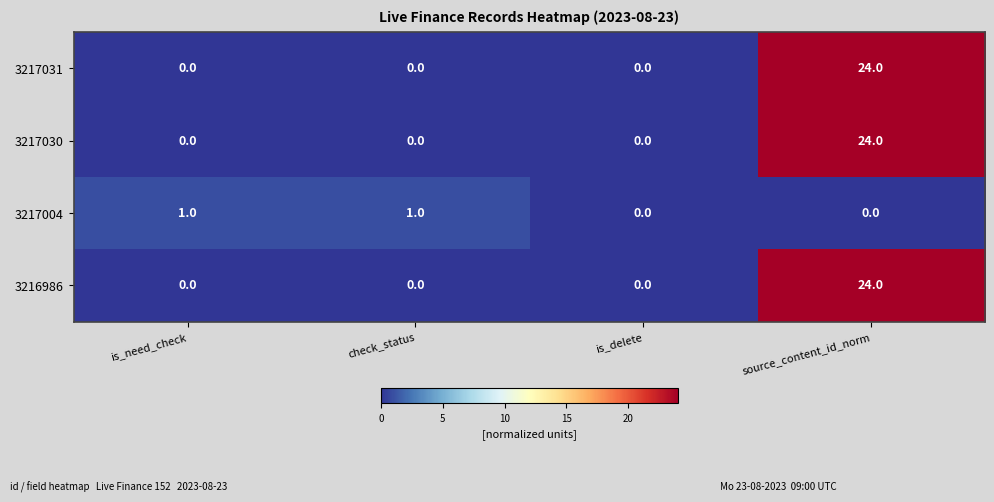

The value of 3216986 at check_status is 9. True or false?

False